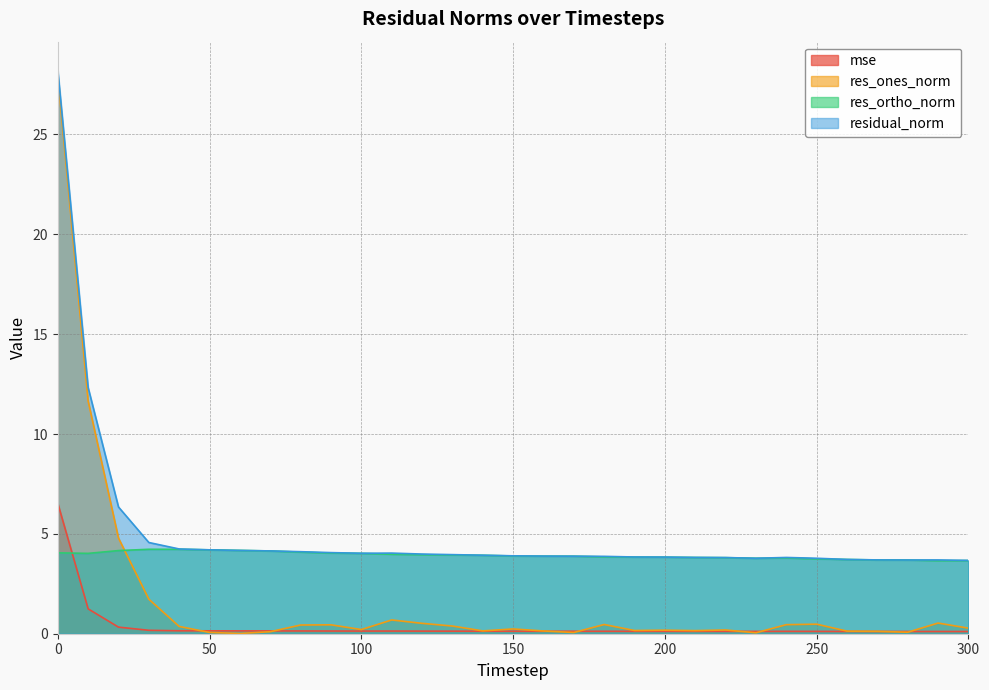

How many interior local peaks does the res_ortho_norm series have?

2